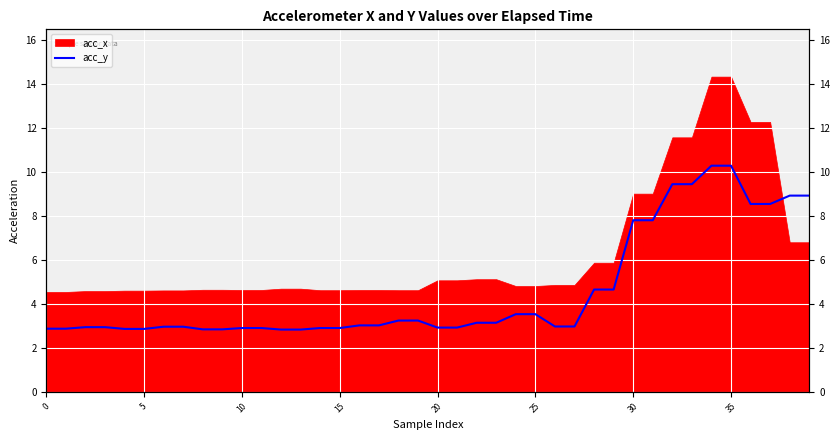

Where does the data first go above 3?

16